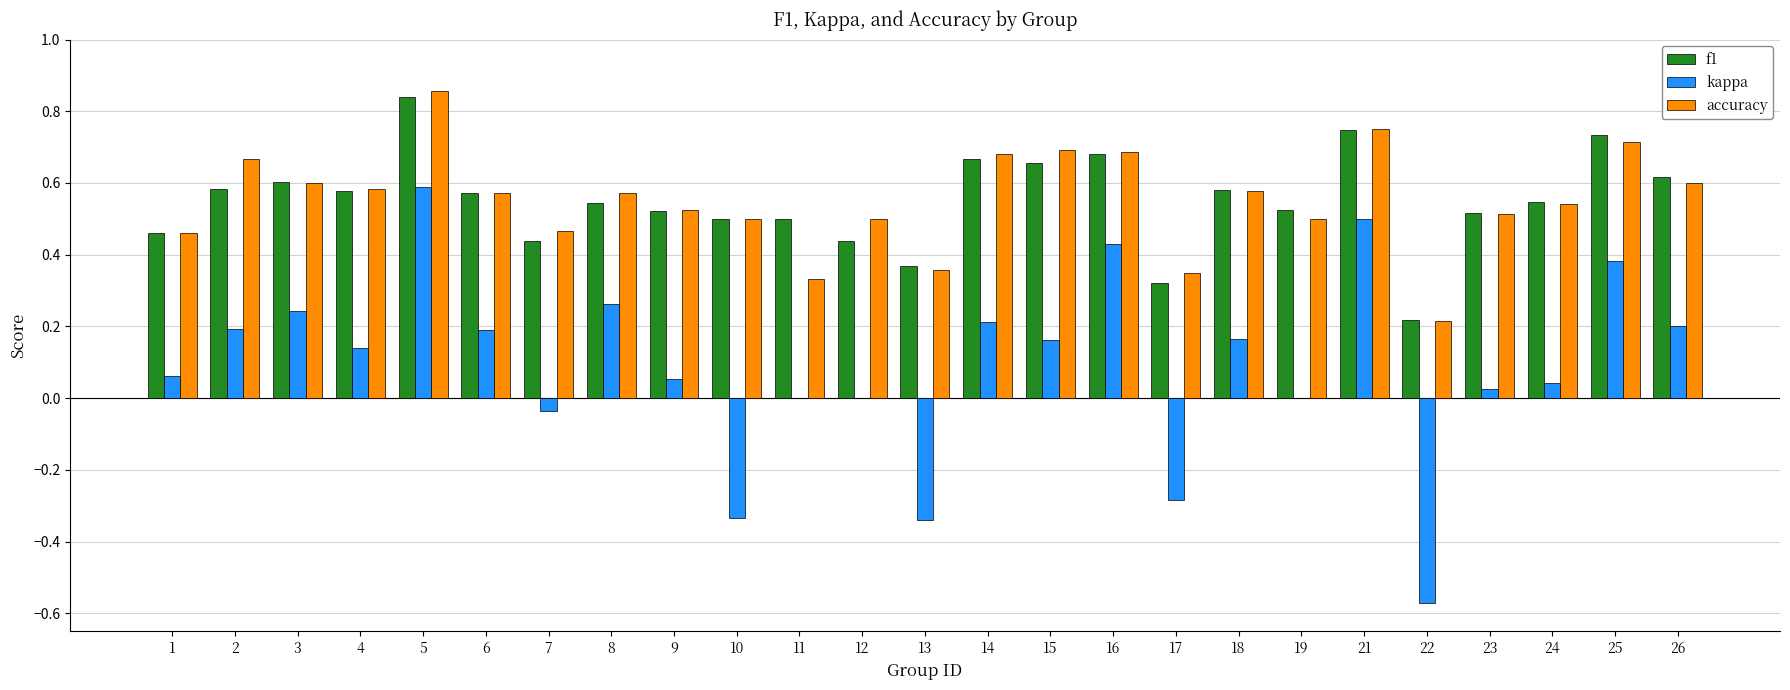

The value of accuracy at 7 is 0.5. True or false?

True